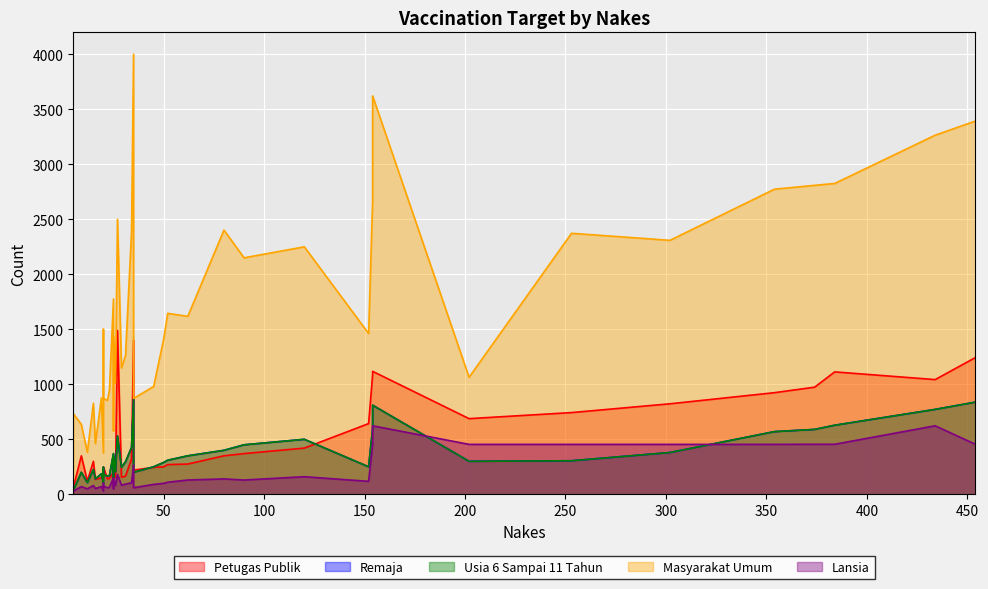

Is the value of Lansia at 21 greater than the value of Masyarakat Umum at 39?

No